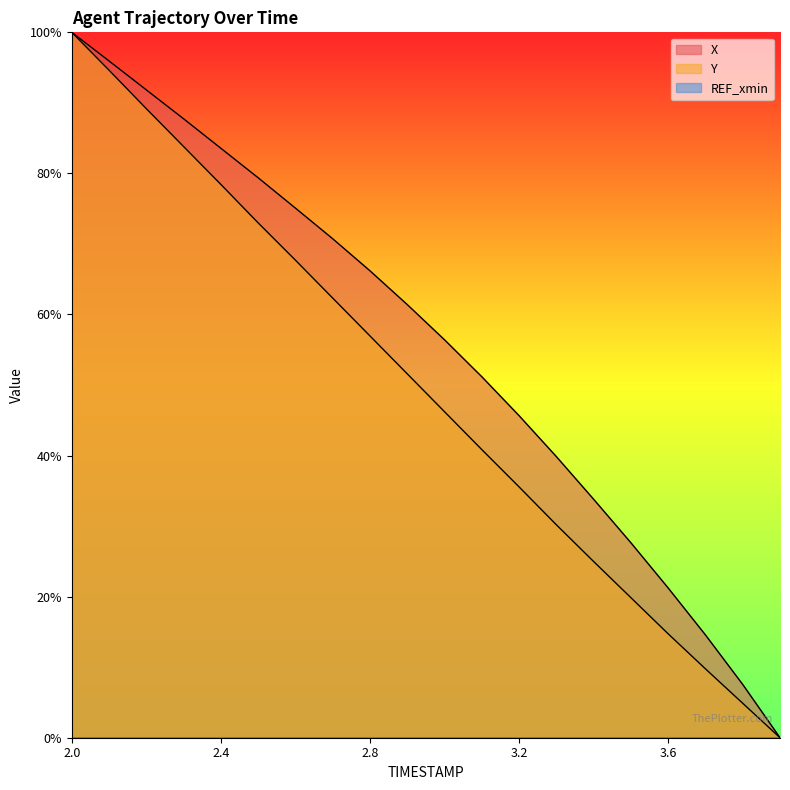

Between 2.6 and 3.0, which is larger?

2.6